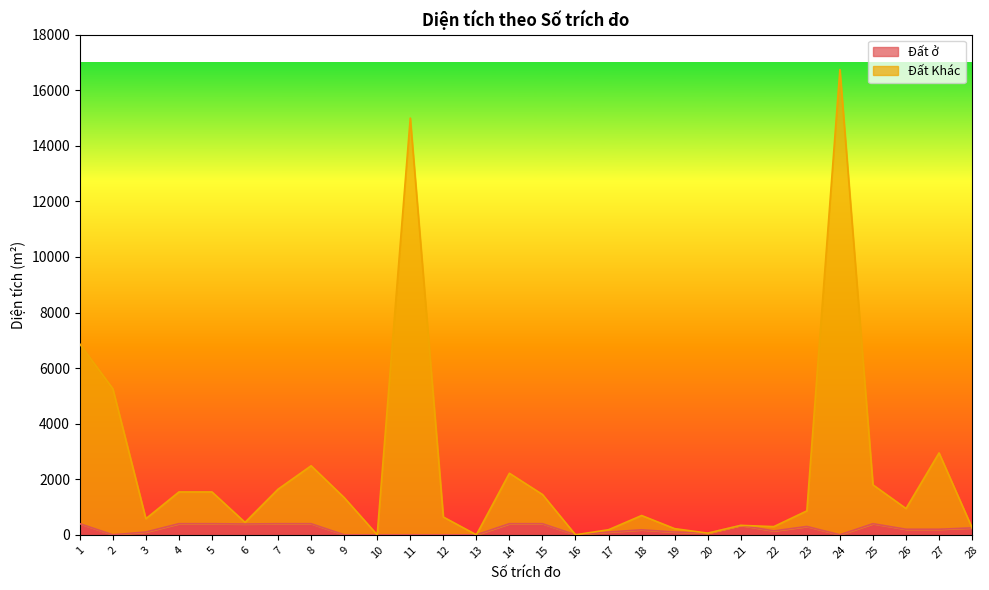

Does the chart display data point markers on the line(s)?

No